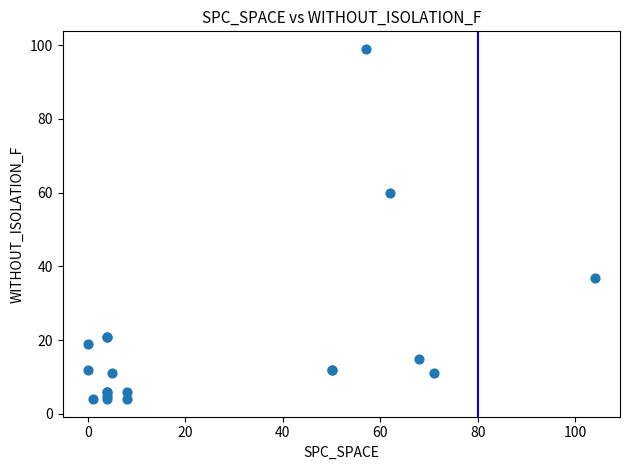

What Y value in the scatter plot is closest to 51?

60